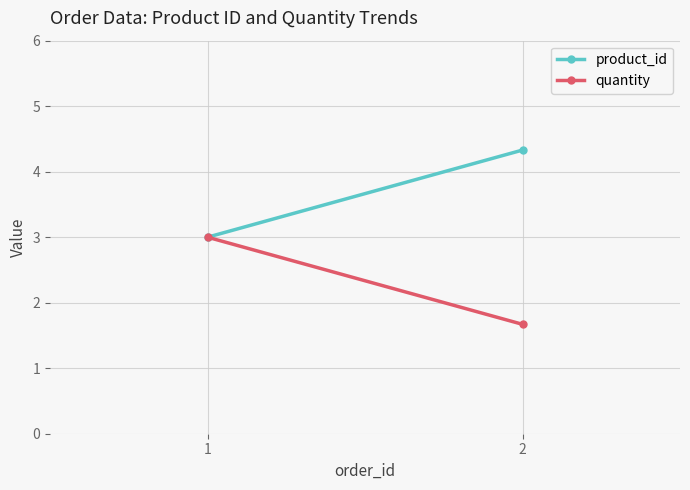

Which series has the largest total across all categories?

product_id